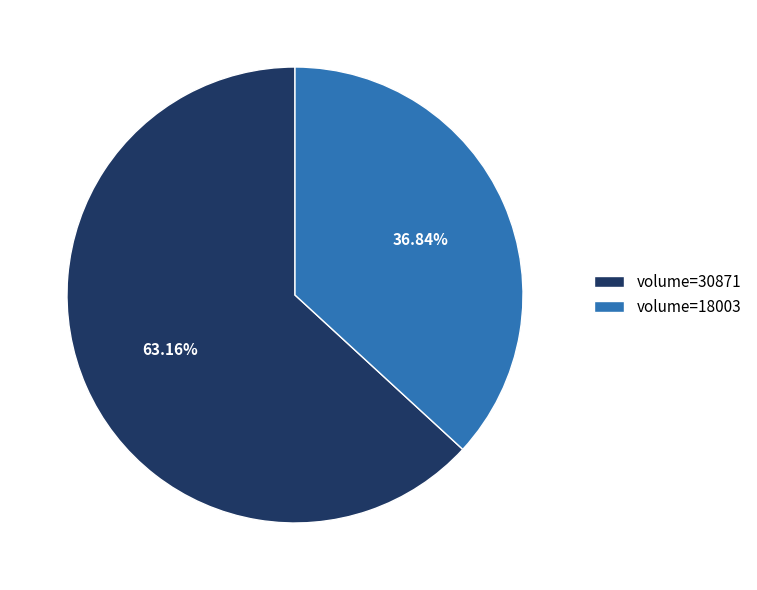

Which has a higher value, volume=30871 or volume=18003?

volume=30871